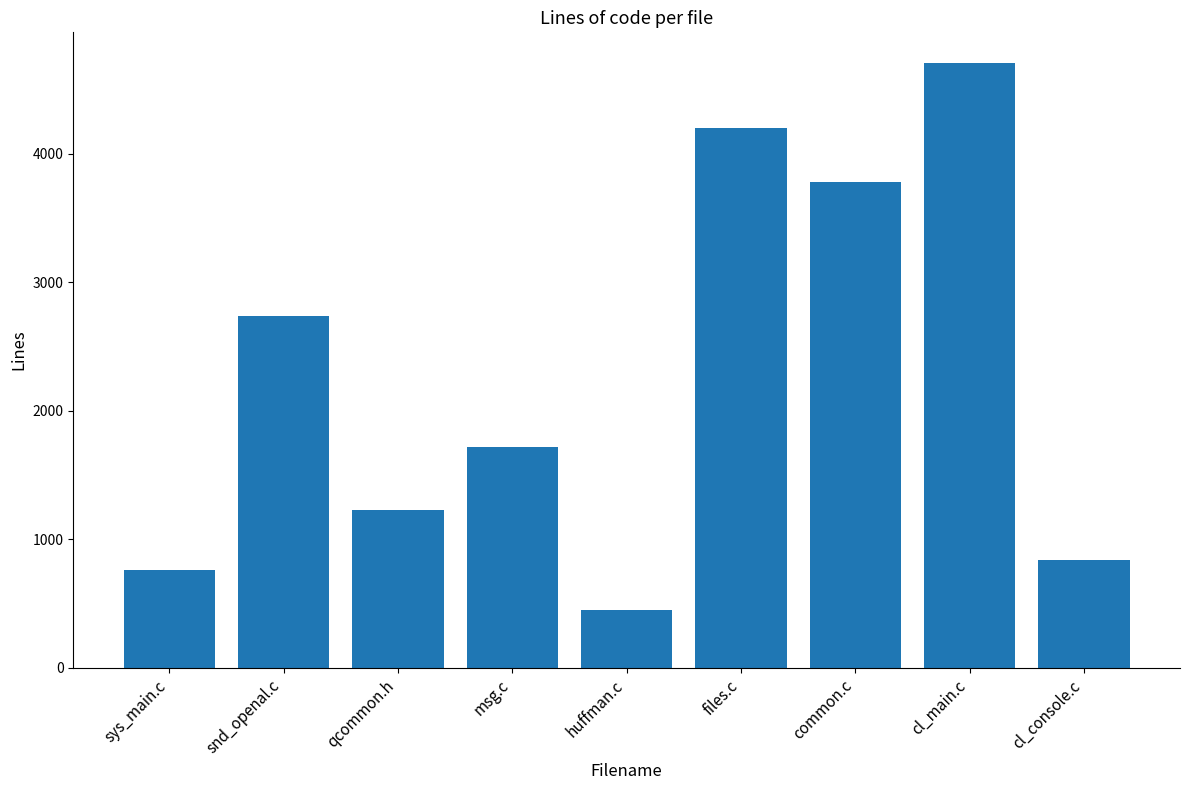

What is the difference between the values at files.c and snd_openal.c?

1463